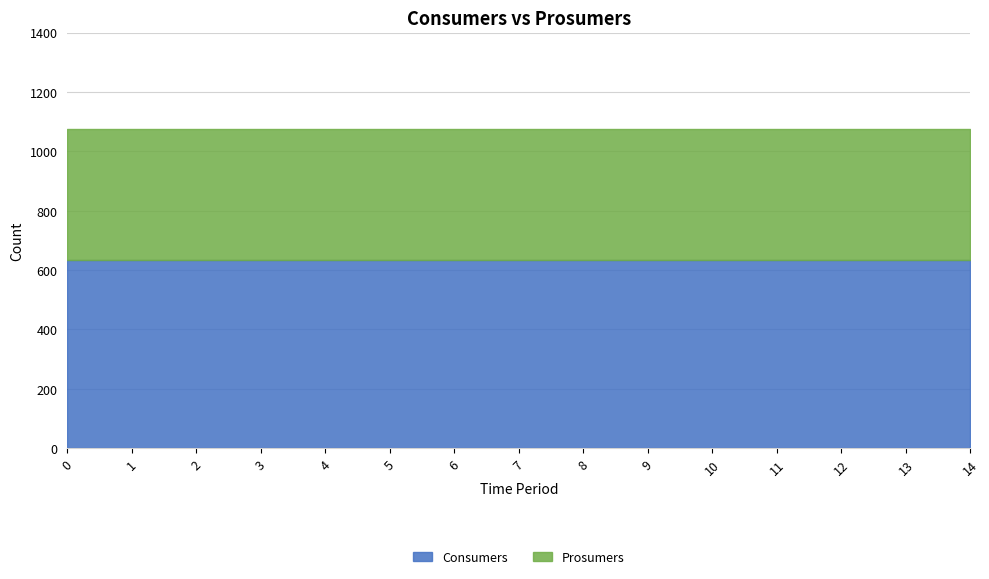

Which series changed the most between 1 and 2?

Consumers